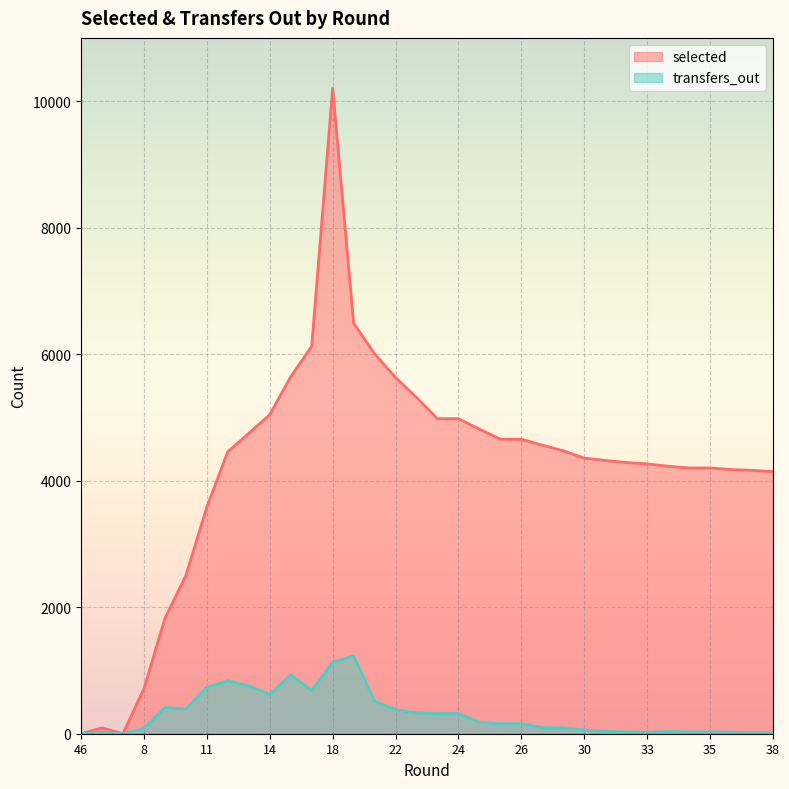

Is it true that selected equals 802 at 11?

False